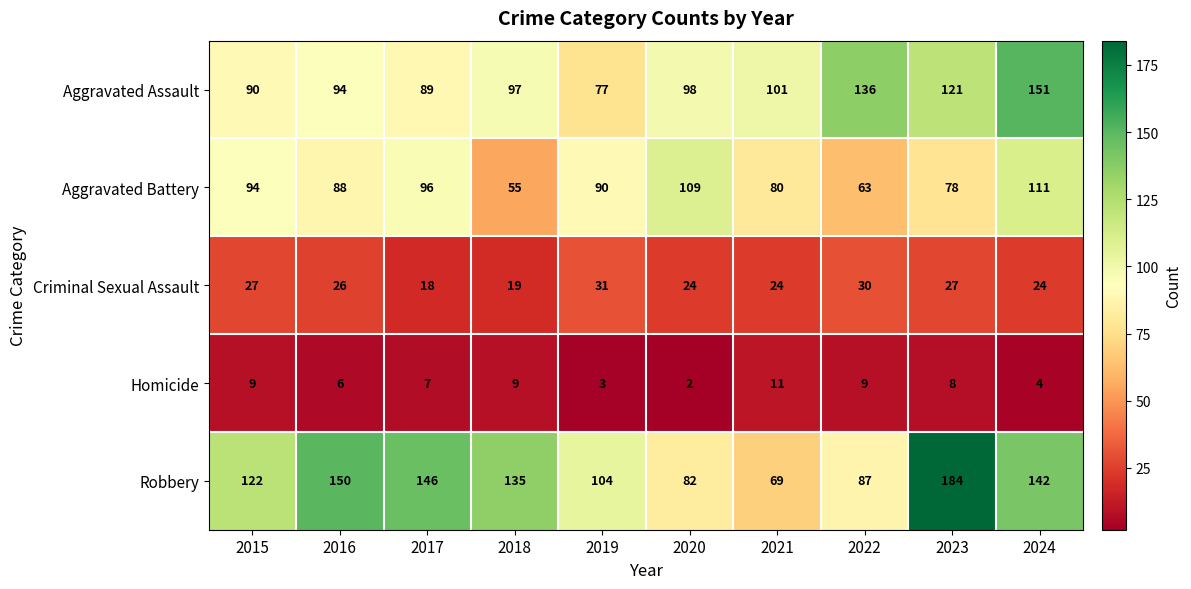

At which category is the sum across all series the highest?

2024